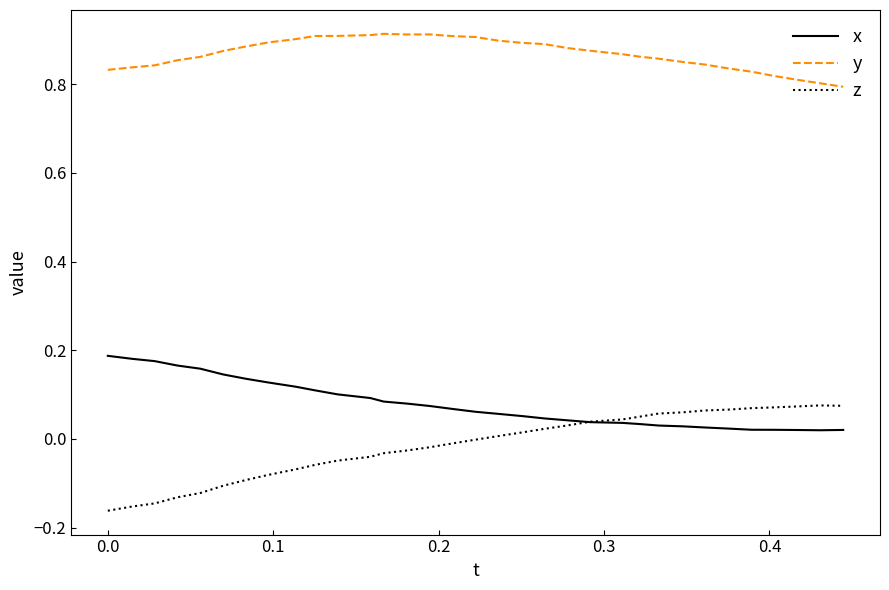

Does the chart have visible grid lines?

No